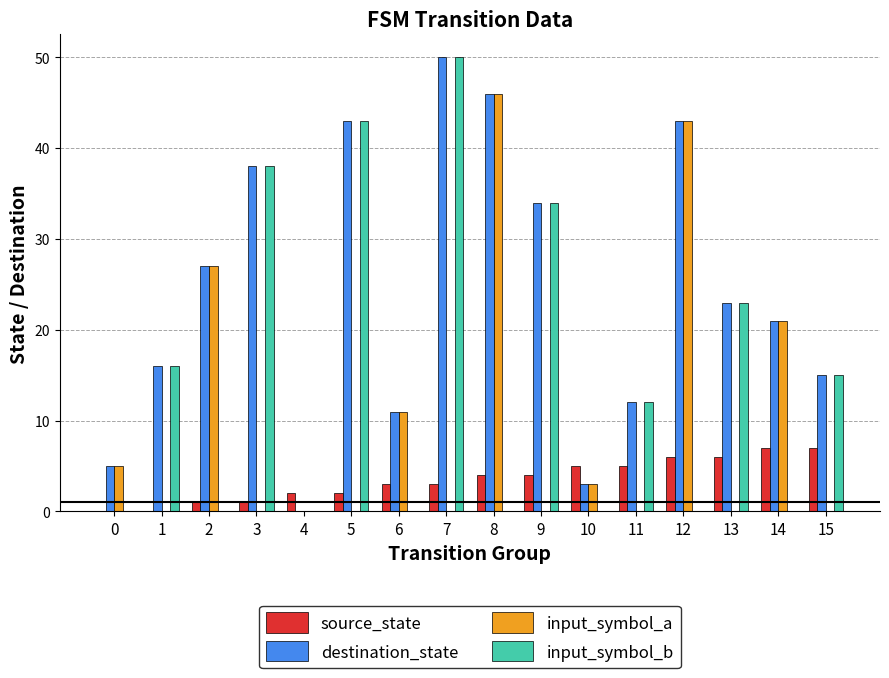

What is the maximum value shown in the chart?

50